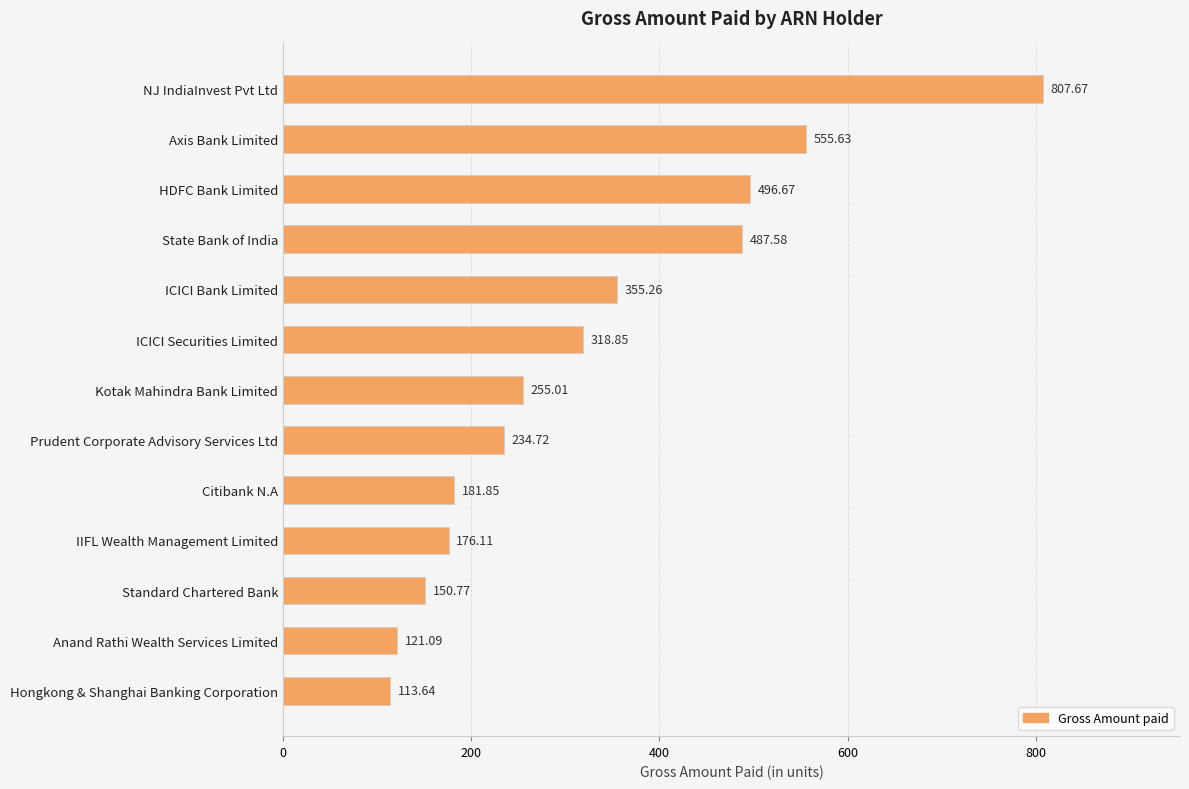

List the labels in order of value, largest first.

NJ IndiaInvest Pvt Ltd, Axis Bank Limited, HDFC Bank Limited, State Bank of India, ICICI Bank Limited, ICICI Securities Limited, Kotak Mahindra Bank Limited, Prudent Corporate Advisory Services Ltd, Citibank N.A, IIFL Wealth Management Limited, Standard Chartered Bank, Anand Rathi Wealth Services Limited, Hongkong & Shanghai Banking Corporation